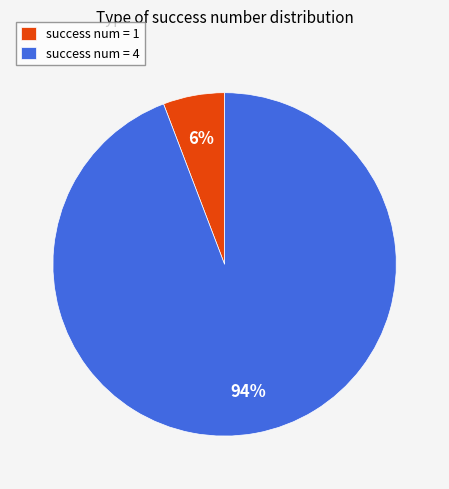

What percentage is the success num = 4 slice, to the nearest percent?

94%